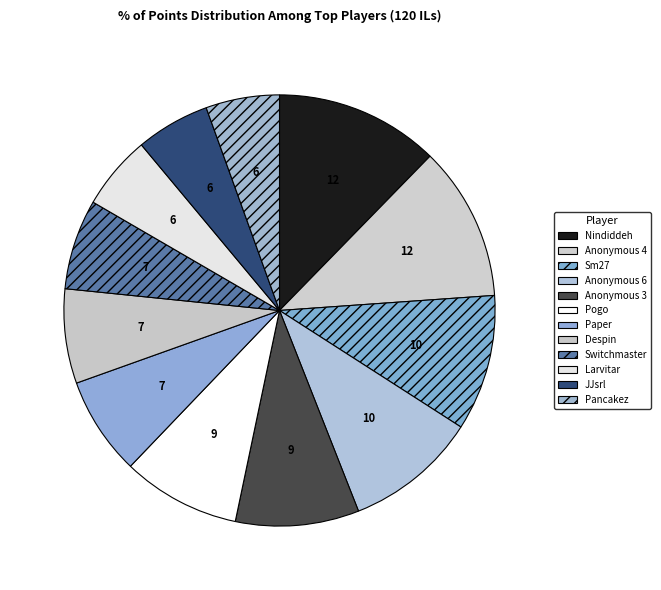

What is the ratio of the value at Despin to the value at Sm27?

0.7